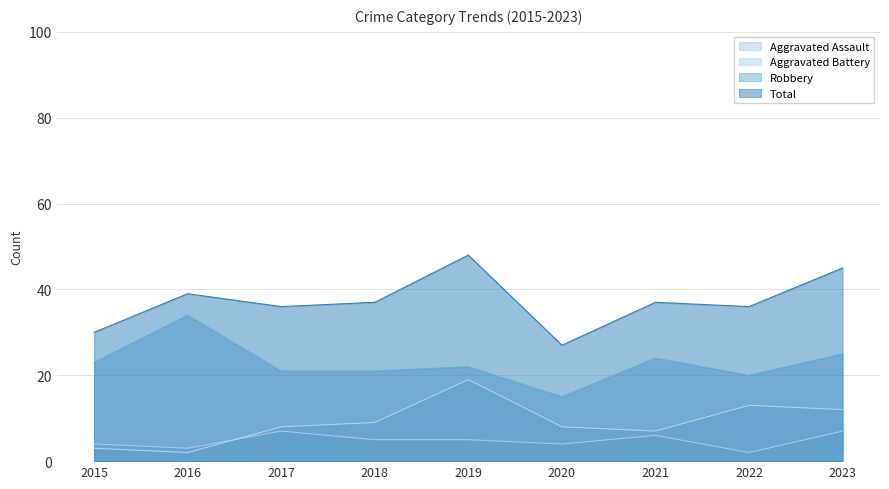

Where does the Total series first go above 37?

2016